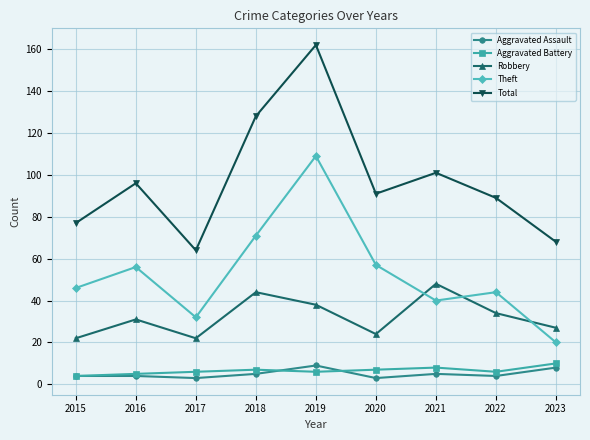

What is the average value of the Aggravated Battery series?

7